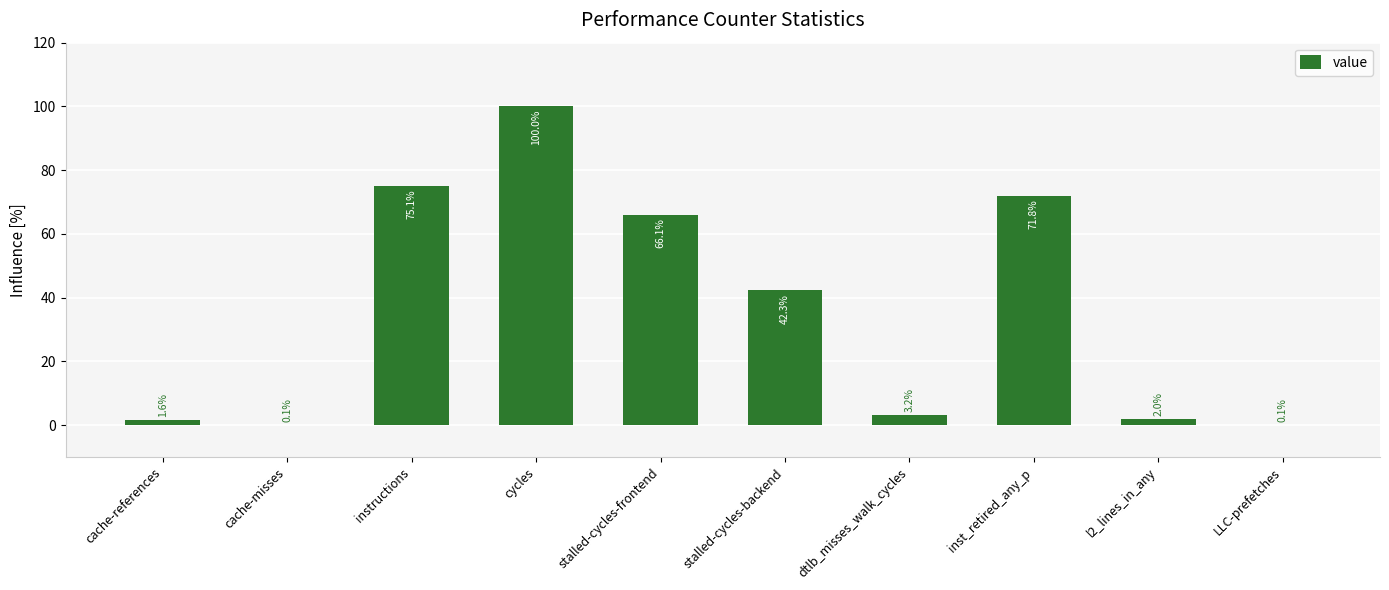

Are the bars horizontal?

No